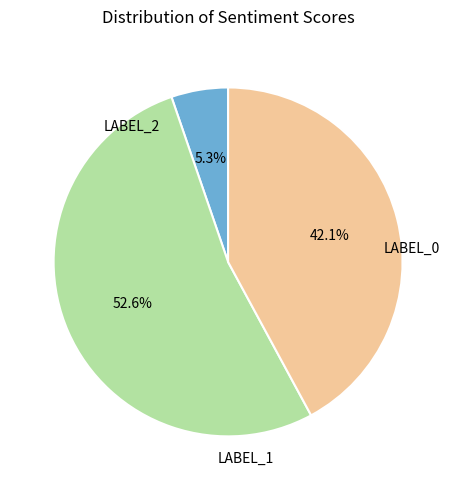

Is there a majority slice in this chart?

Yes